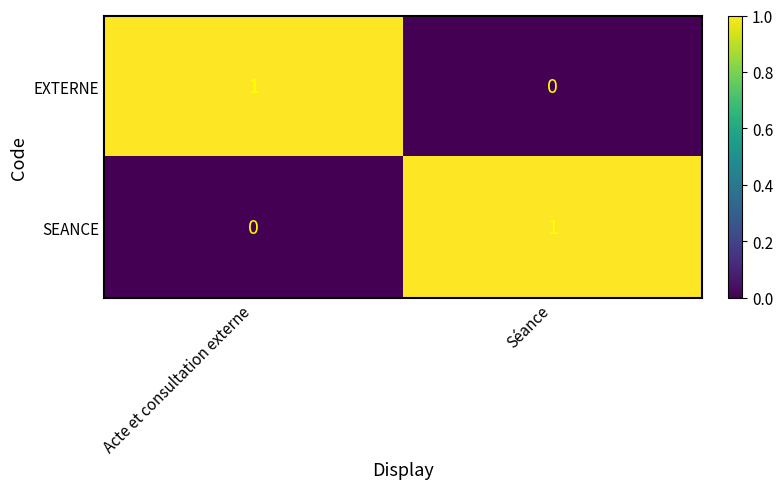

How many categories are shown in the chart?

2